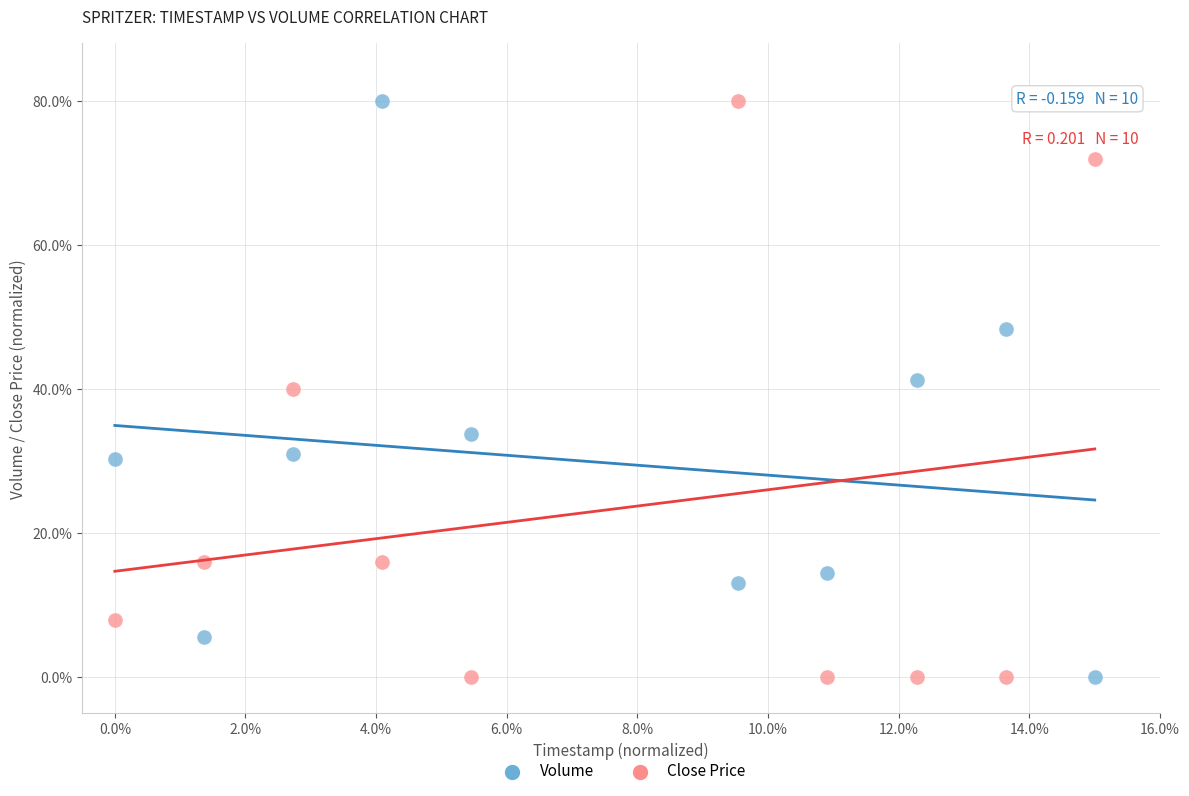

What are all the series names shown in the legend?

Volume, Close Price